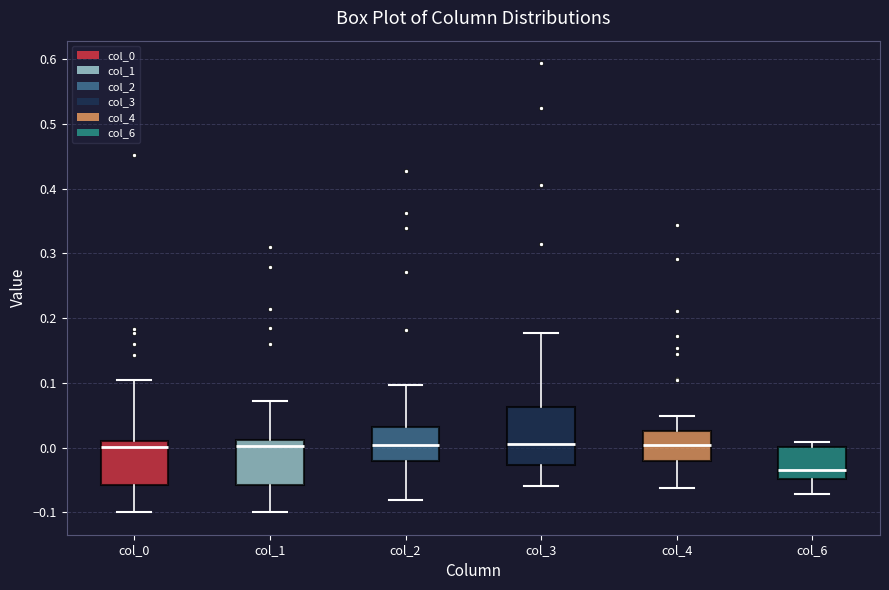

Comparing the boxes themselves (not the whiskers), which one is the tallest?

col_3